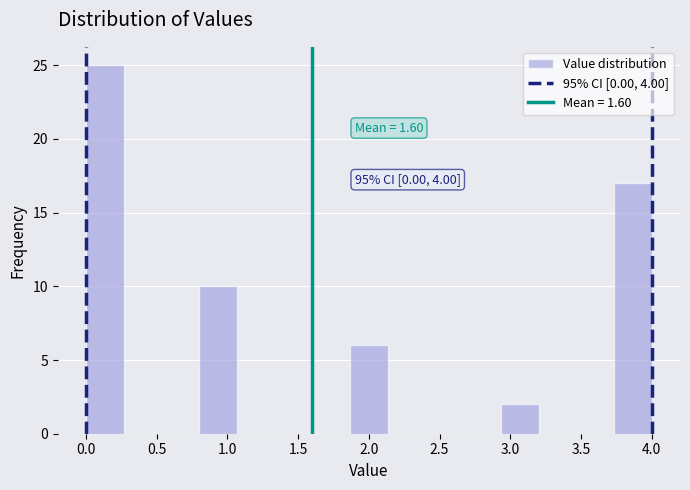

Which range on the x-axis has the tallest bar?

0.00 to 0.25